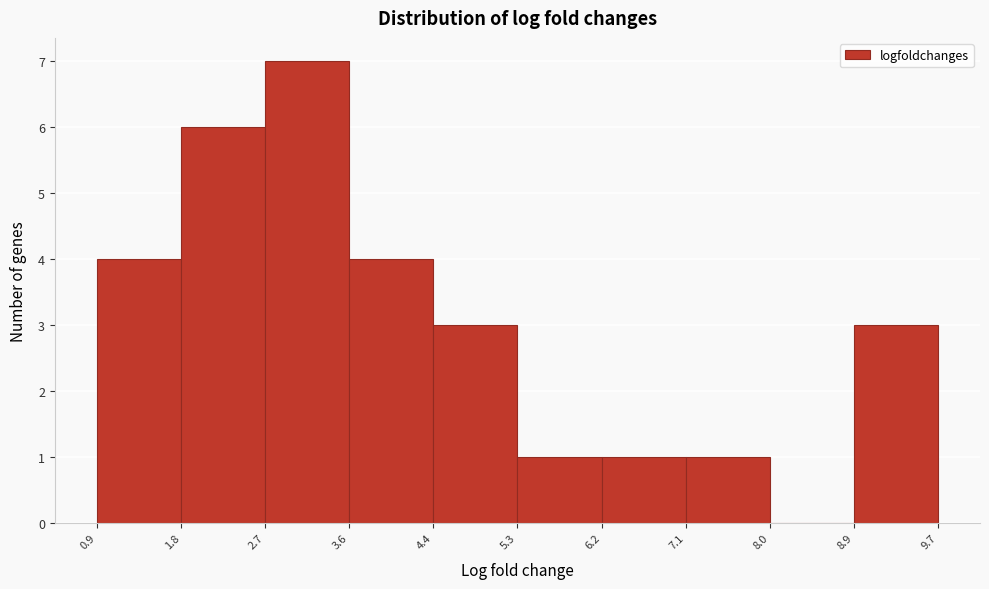

Reading left to right, list every bar in this chart as the range it spans on the x-axis followed by its height. The values are not printed on the chart, so give them approximately, as read against the axis.

0.9 to 1.8: 4
1.8 to 2.7: 6
2.7 to 3.6: 7
3.6 to 4.4: 4
4.4 to 5.3: 3
5.3 to 6.2: 1
6.2 to 7.1: 1
7.1 to 8.0: 1
8.0 to 8.9: 0
8.9 to 9.7: 3